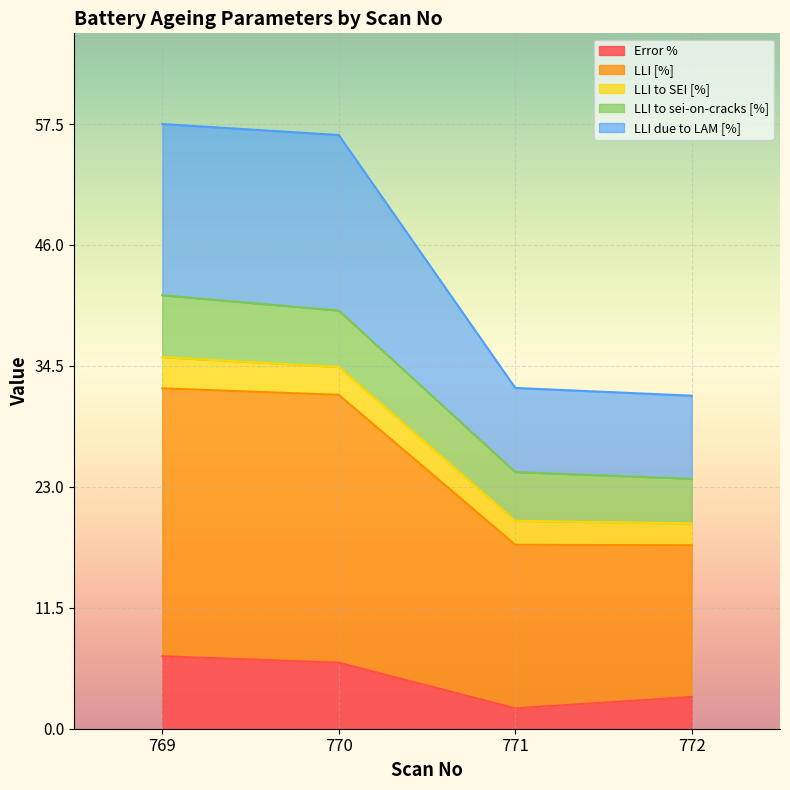

What is the difference between the second highest and second lowest values in the Error % series?

3.3